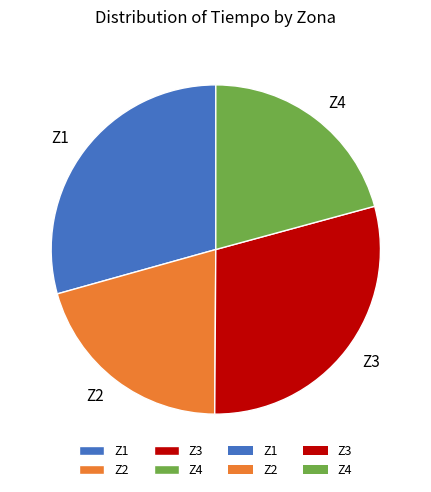

How many segments does this pie chart have?

4